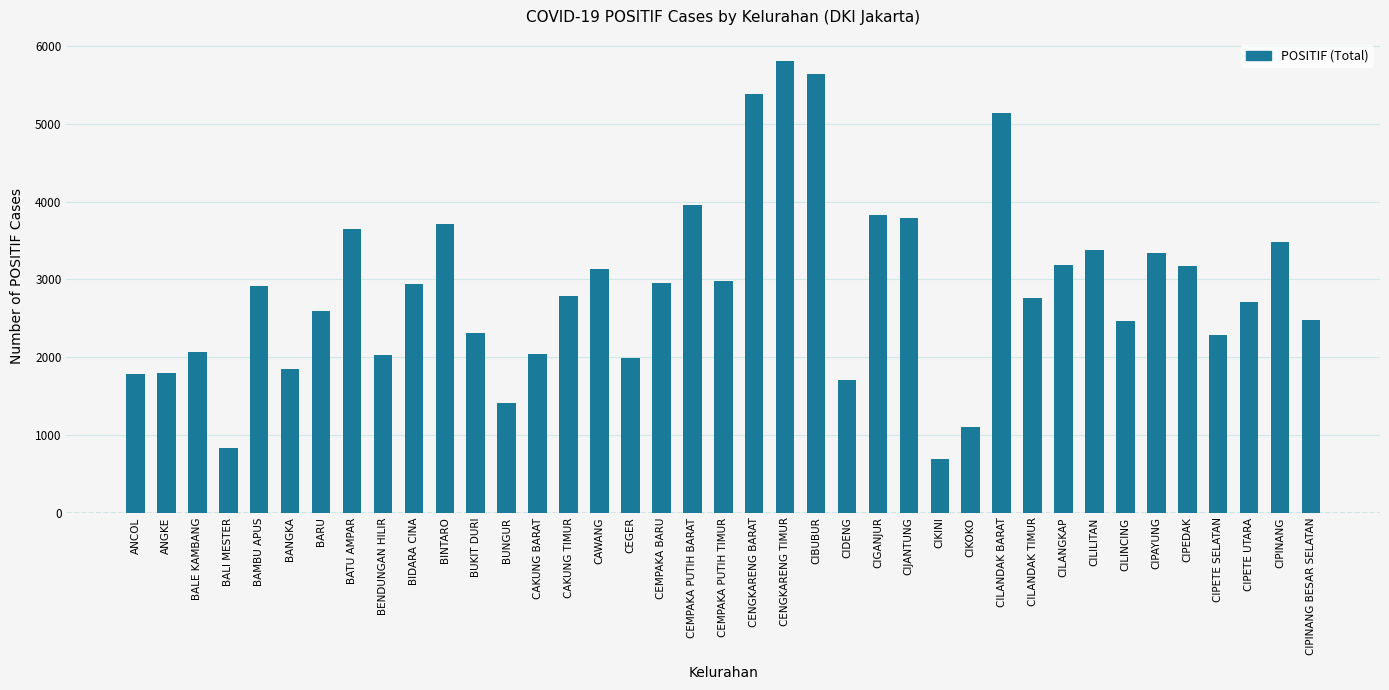

What is the average value?

2871